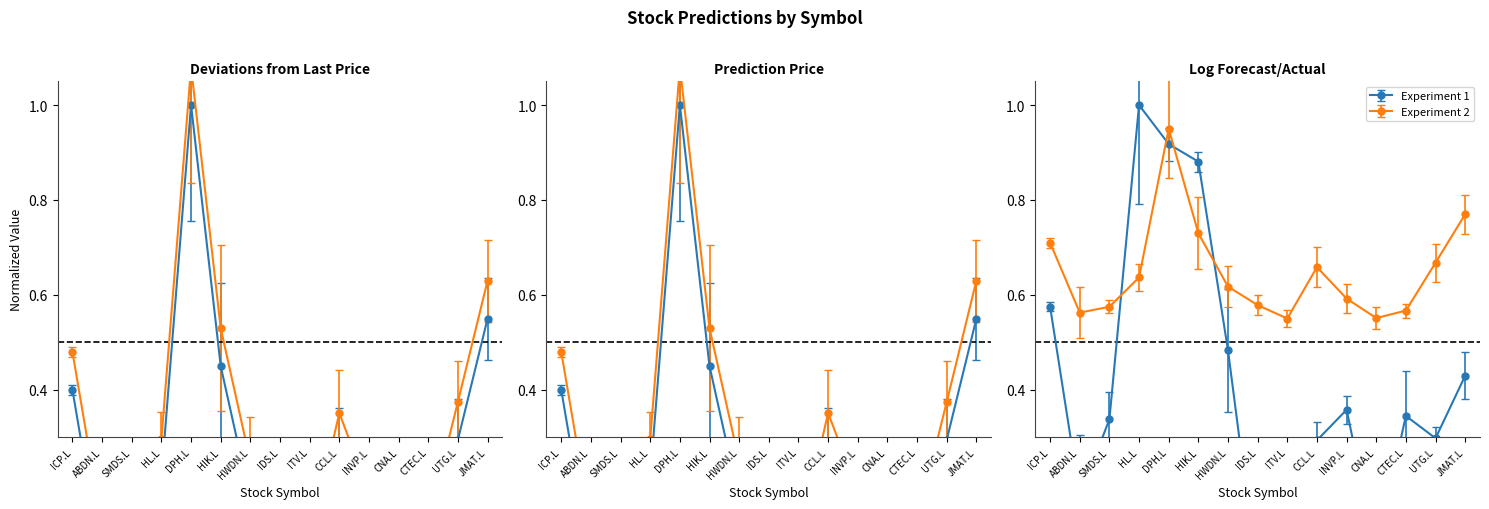

What is the sum of all prediction_price values?

4.9